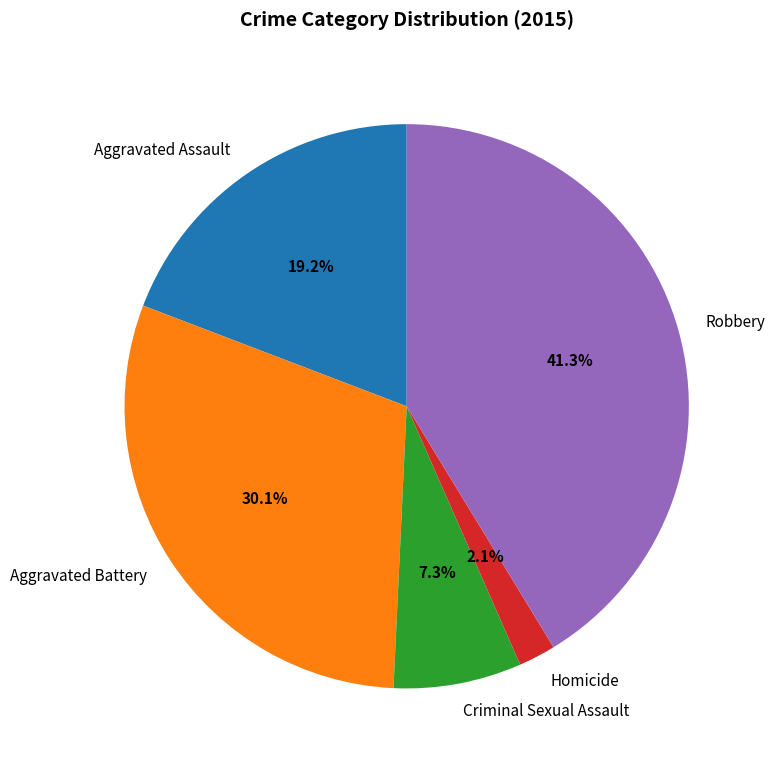

Combined, what portion of the pie is Aggravated Assault and Aggravated Battery?

49.3%